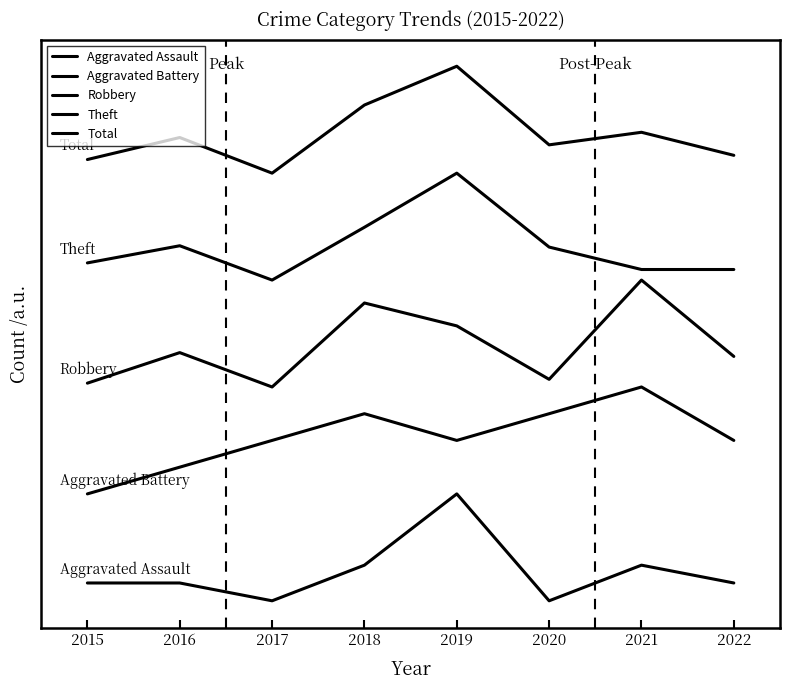

Does the chart display data point markers on the line(s)?

No